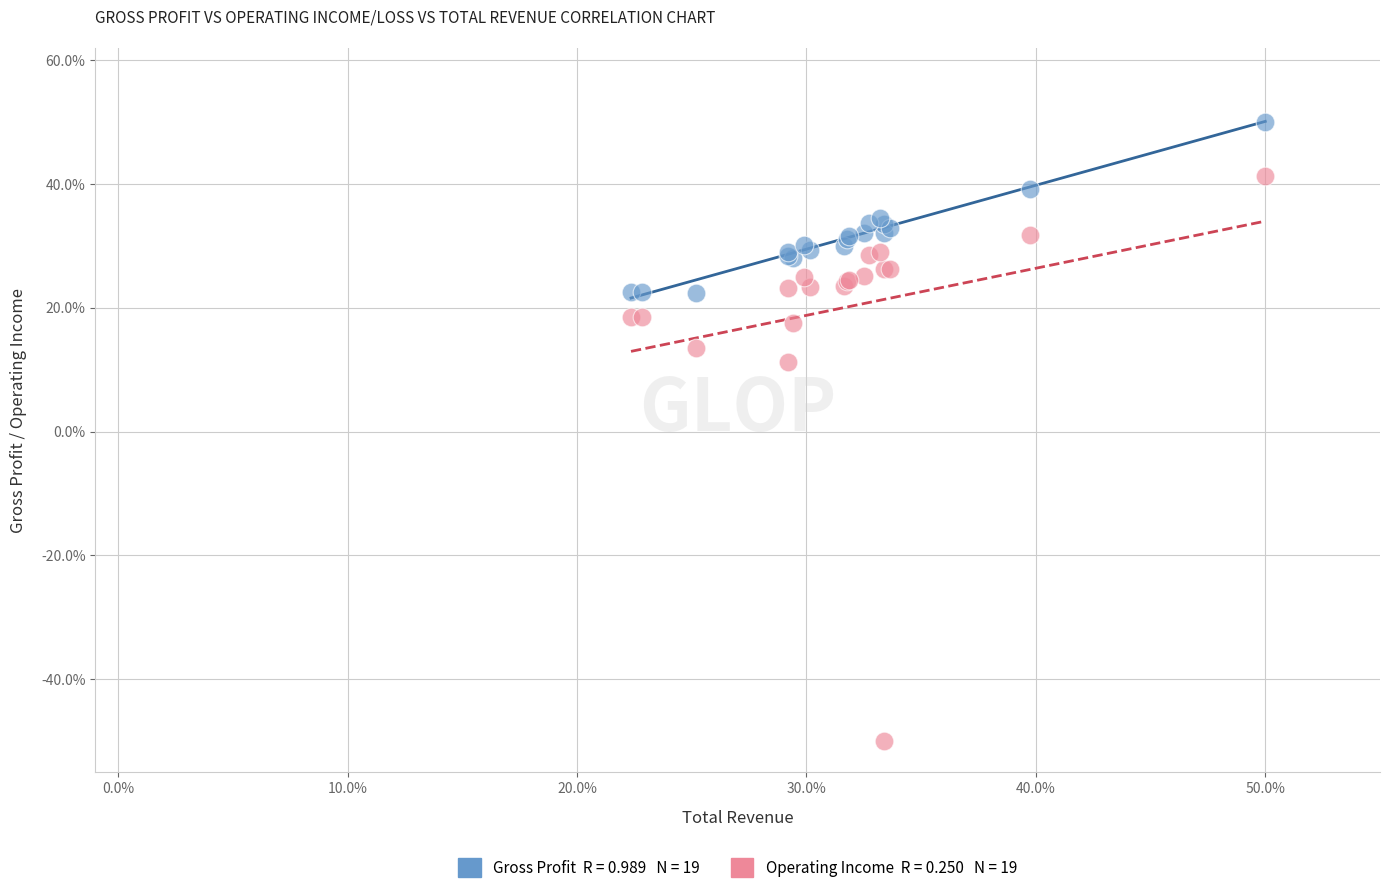

Across all series, what Y value is closest to 0?

11.2